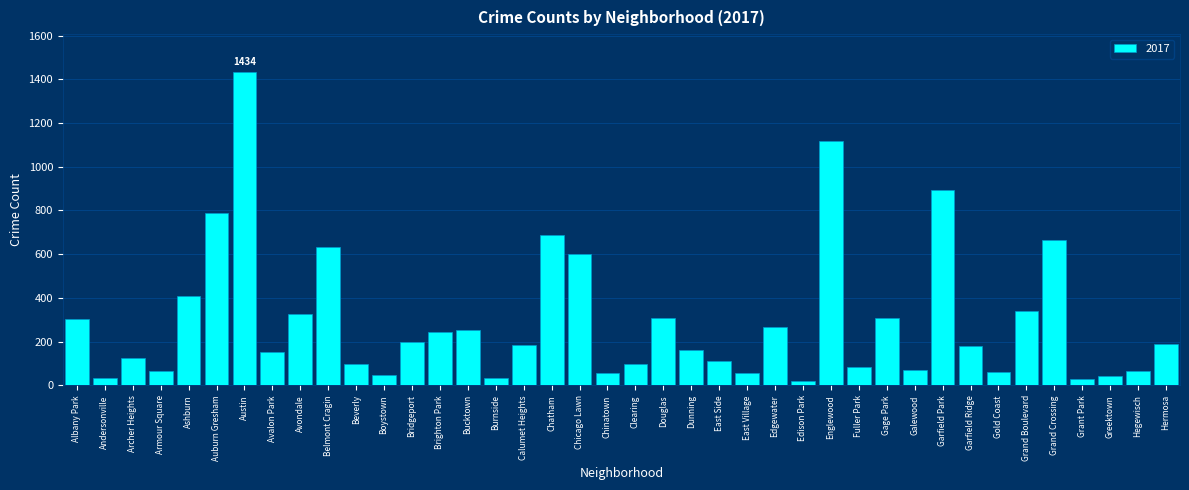

What is the label of the 27th bar from the left?

Edison Park